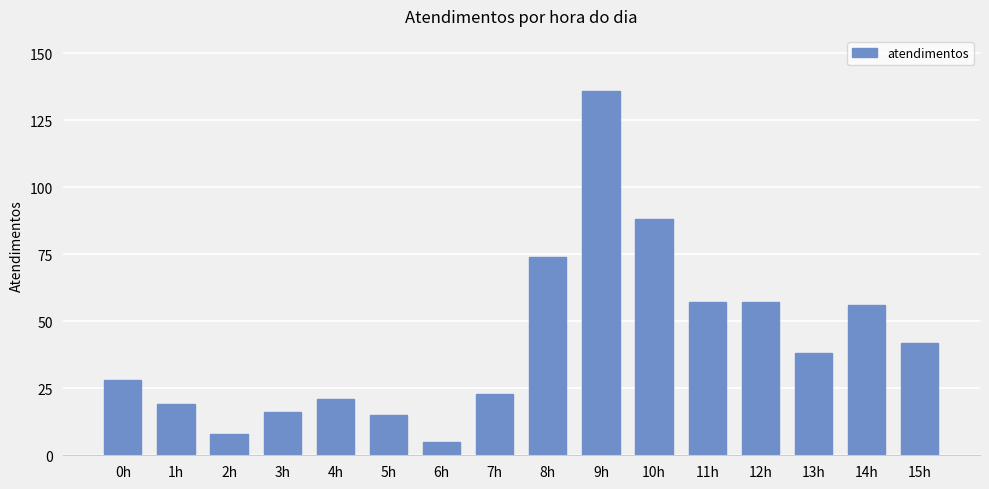

What is the maximum value shown in the chart?

136